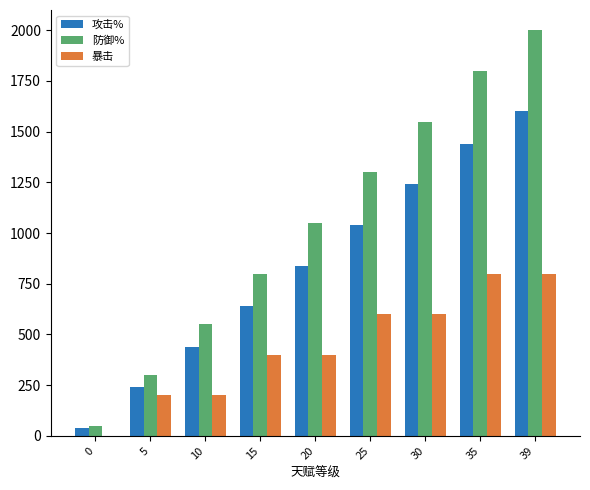

Between 20 and 25, which series saw the biggest shift?

防御%